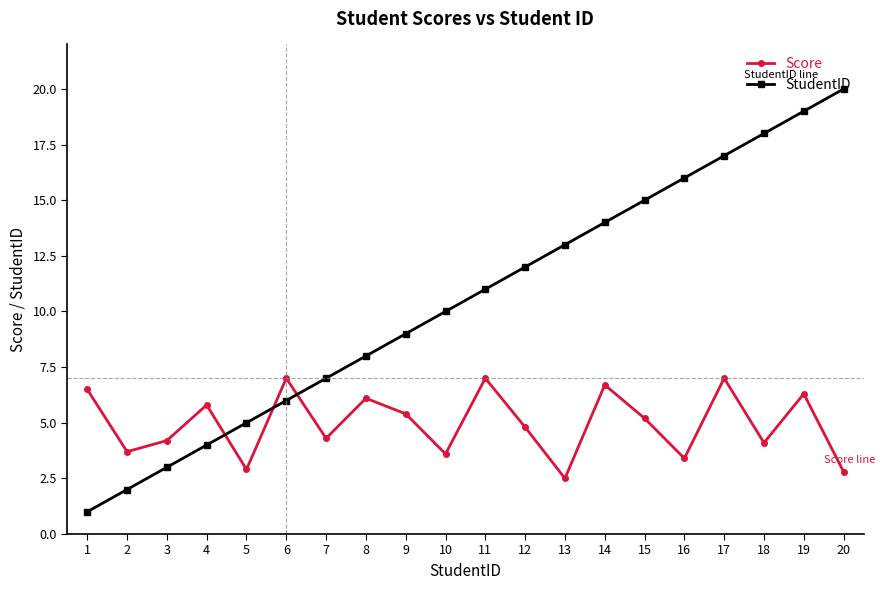

How many intersections are there between Score and StudentID?

3